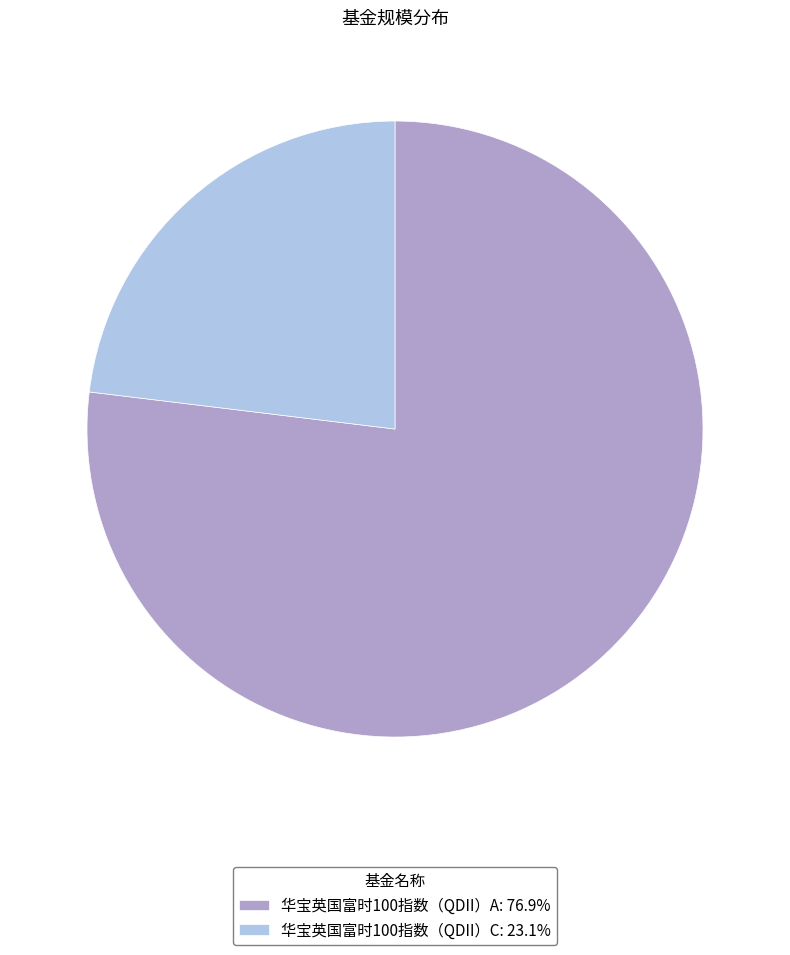

Does 华宝英国富时100指数（QDII）C account for over 50% of the chart?

No